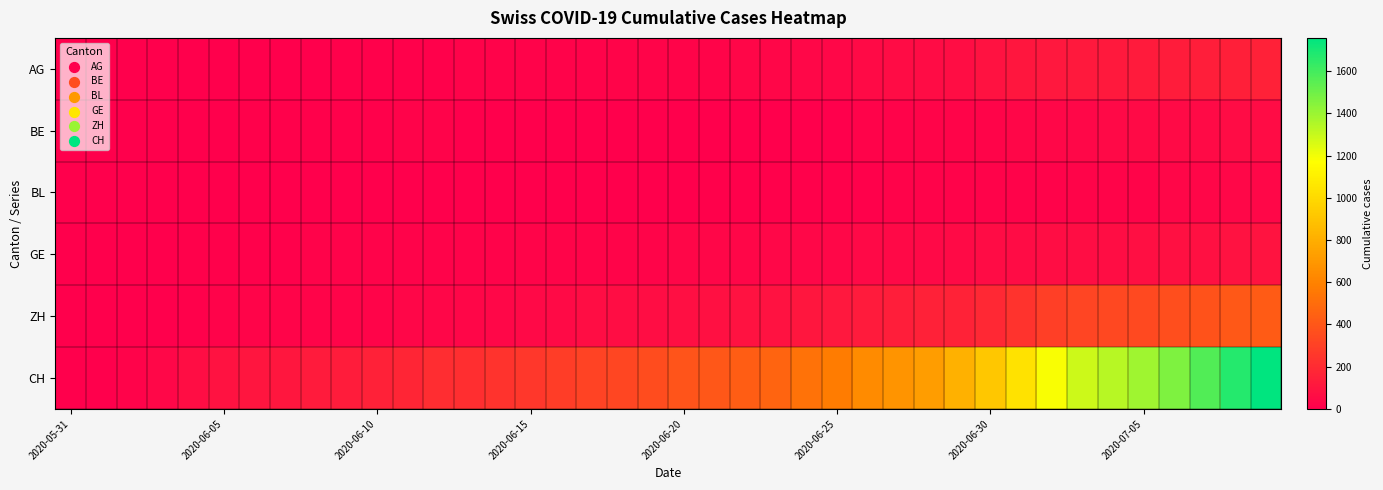

Reading left to right, extract all data points from this chart.

AG: 0	0	0	1	3	3	5	5	5	7	7	10	13	14	16	17	18	18	21	23	26	26	28	28	35	40	50	55	59	65	88	103	116	120	123	125	132	140	147	153
BE: 0	0	1	2	4	6	8	8	8	9	9	14	17	0	0	0	0	0	0	0	0	0	0	0	0	0	18	19	21	25	27	29	35	39	43	49	52	53	57	59
BL: 0	1	1	2	2	3	3	3	3	3	4	4	4	4	4	4	5	5	5	5	6	7	7	7	9	10	12	14	16	17	17	18	19	23	27	27	29	32	35	38
GE: 0	1	4	6	8	10	13	13	14	14	16	16	20	20	20	22	22	23	23	27	31	31	32	36	38	40	43	43	44	52	56	57	62	64	67	69	76	80	84	92
ZH: 0	0	2	5	13	19	23	23	23	23	26	28	30	33	38	45	52	62	67	68	75	80	83	87	103	111	130	142	153	162	190	238	294	317	330	338	357	382	405	424
CH: 0	3	20	38	62	84	100	107	125	136	154	178	206	218	234	258	285	309	325	353	385	399	431	462	528	572	640	683	722	814	919	1037	1185	1284	1334	1387	1468	1567	1668	1757